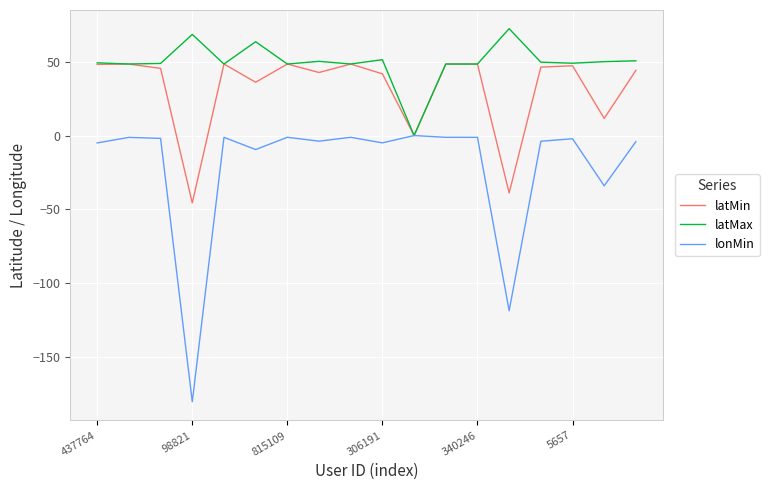

Which series has the largest total across all categories?

latMax